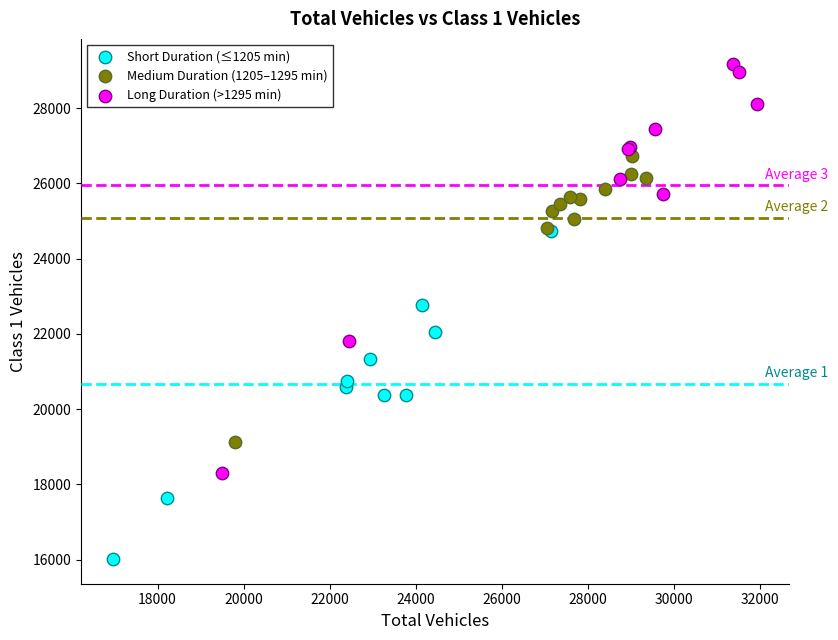

Which series reaches the maximum Y coordinate?

Long Duration (>1295 min)